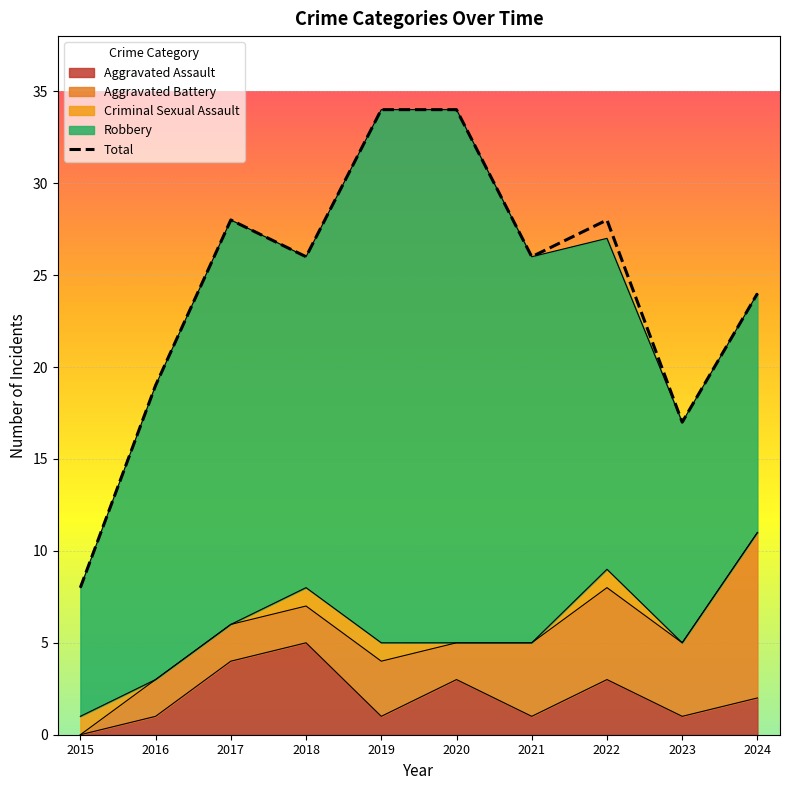

Reading left to right, transcribe all the data shown in this chart.

2015=8	2016=19	2017=28	2018=26	2019=34	2020=34	2021=26	2022=28	2023=17	2024=24